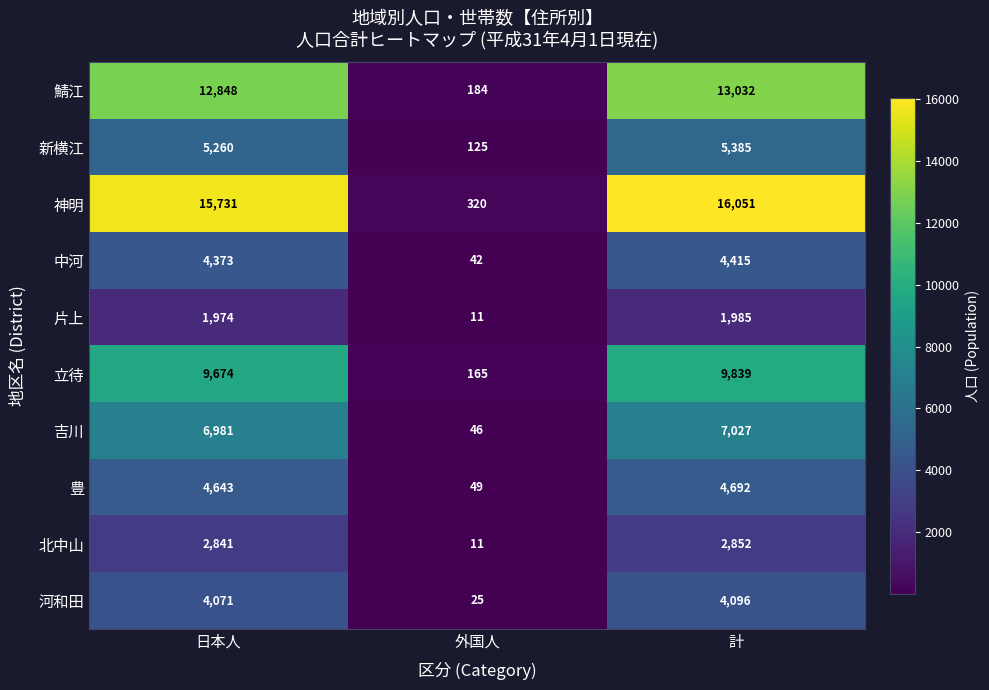

Reading left to right, what are all the values shown in this chart?

鯖江: 日本人=12848	外国人=184	計=13032
新横江: 日本人=5260	外国人=125	計=5385
神明: 日本人=15731	外国人=320	計=16051
中河: 日本人=4373	外国人=42	計=4415
片上: 日本人=1974	外国人=11	計=1985
立待: 日本人=9674	外国人=165	計=9839
吉川: 日本人=6981	外国人=46	計=7027
豊: 日本人=4643	外国人=49	計=4692
北中山: 日本人=2841	外国人=11	計=2852
河和田: 日本人=4071	外国人=25	計=4096